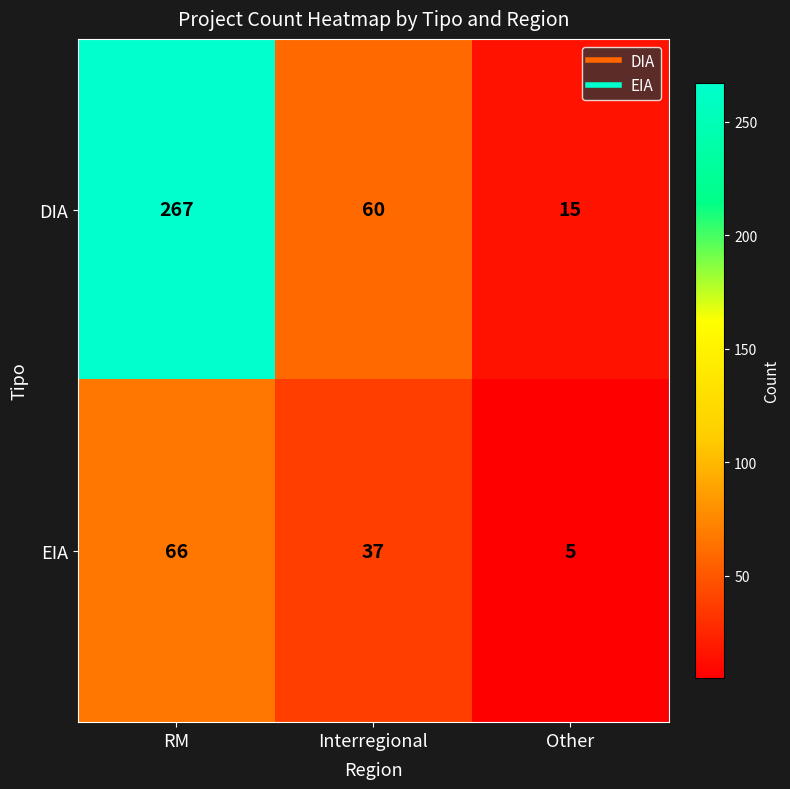

What is the approximate value of DIA at RM?

267